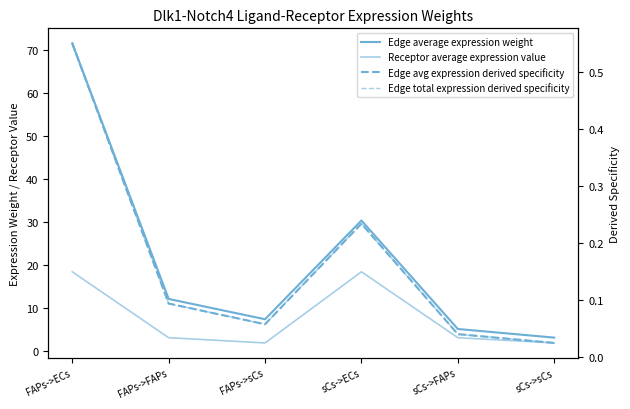

Where is Edge avg expression derived specificity nearest to the value 0?

sCs->sCs